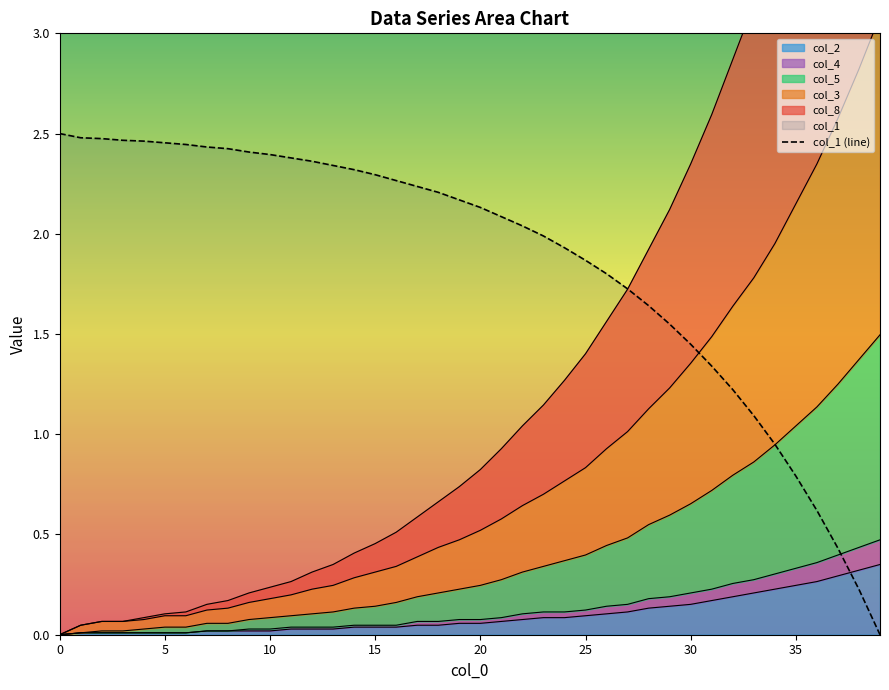

How many data points does each series have?

40